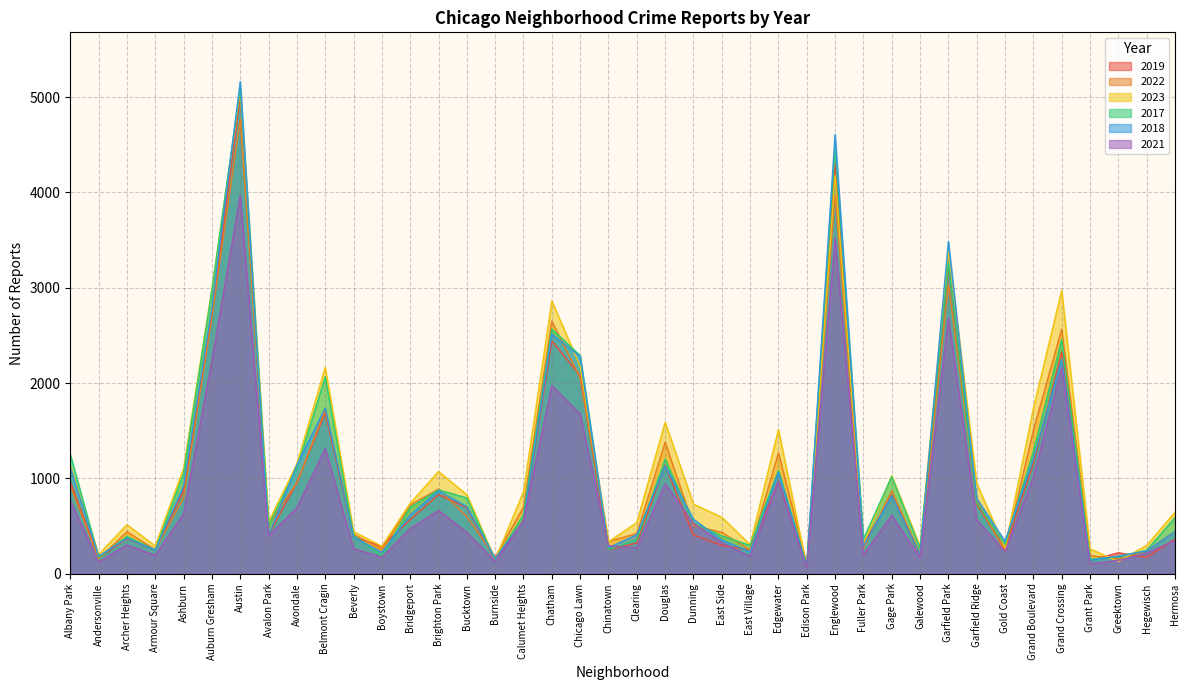

Which series has the widest spread of values?

2018